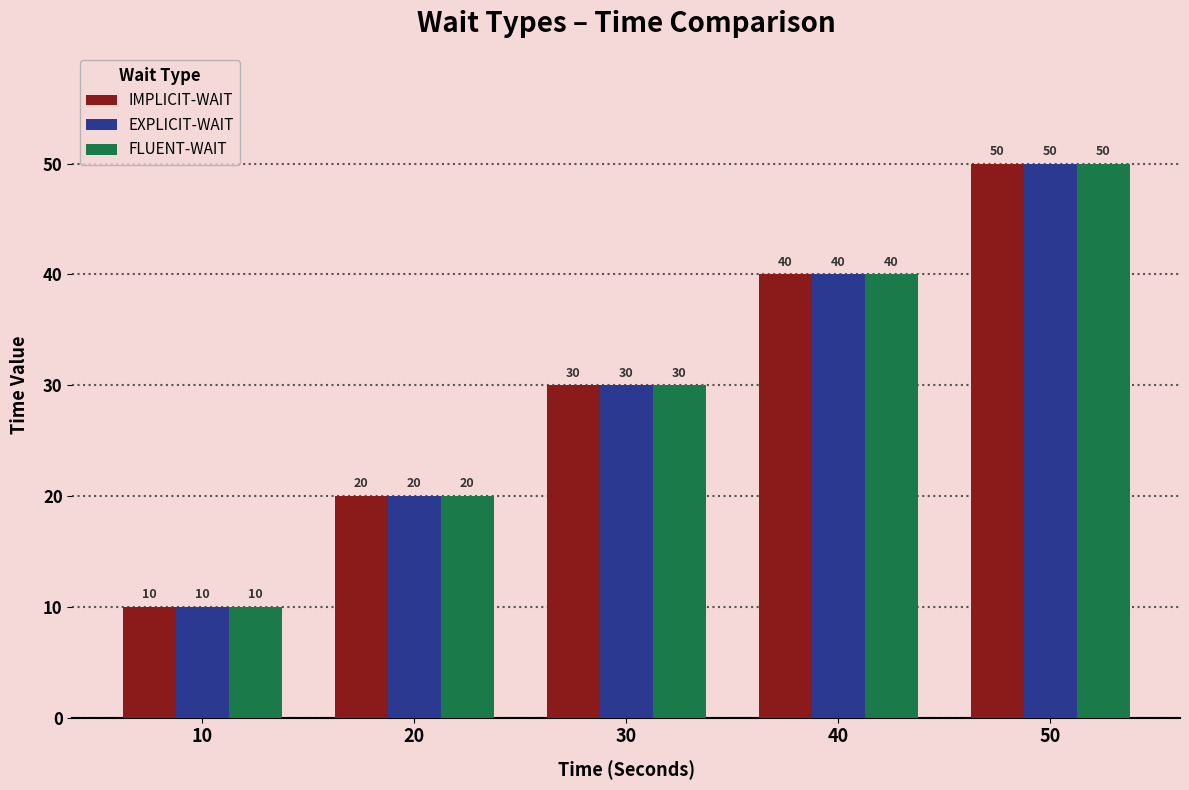

What are all the series names shown in the legend?

IMPLICIT-WAIT, EXPLICIT-WAIT, FLUENT-WAIT